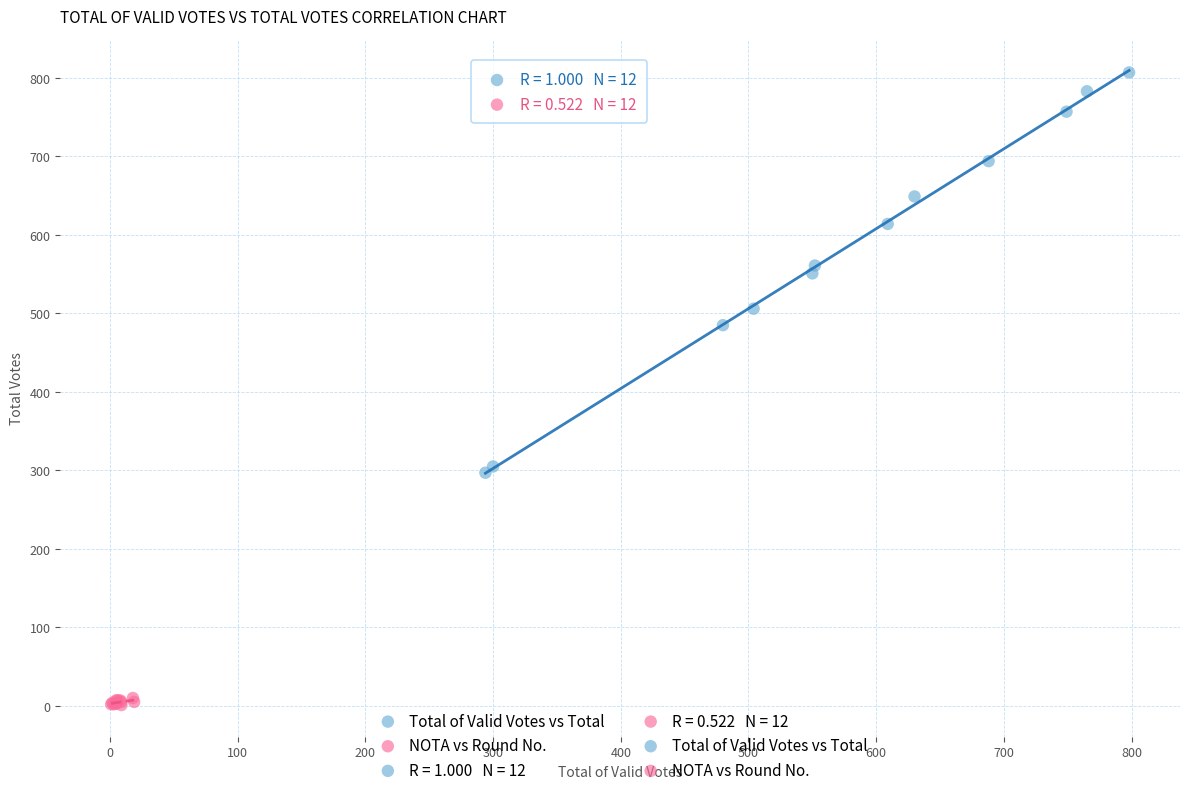

Which series contains the lowest Y value?

NOTA vs Round No.